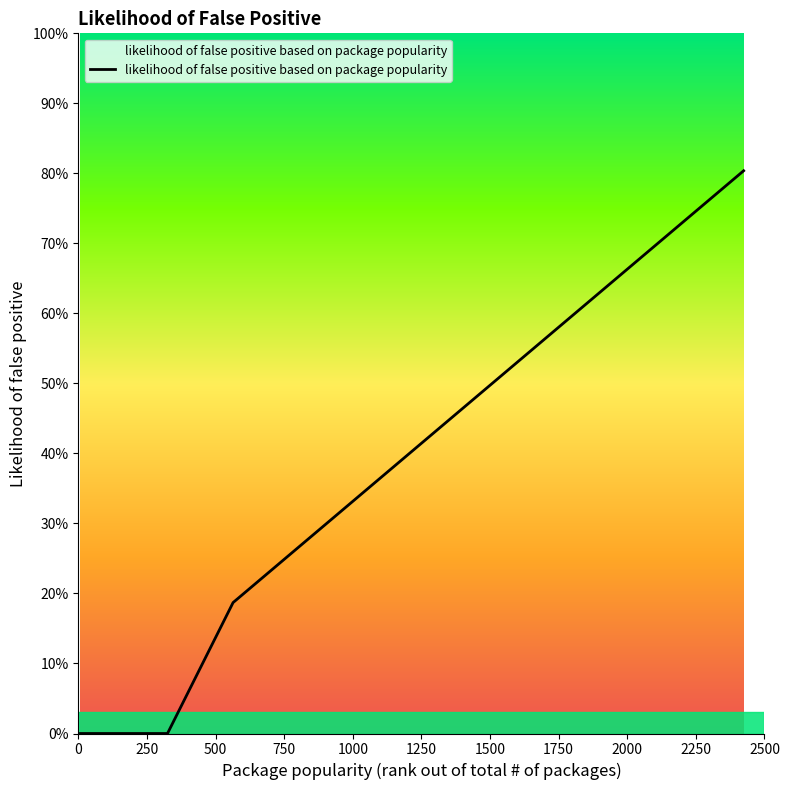

Does the chart have visible grid lines?

No